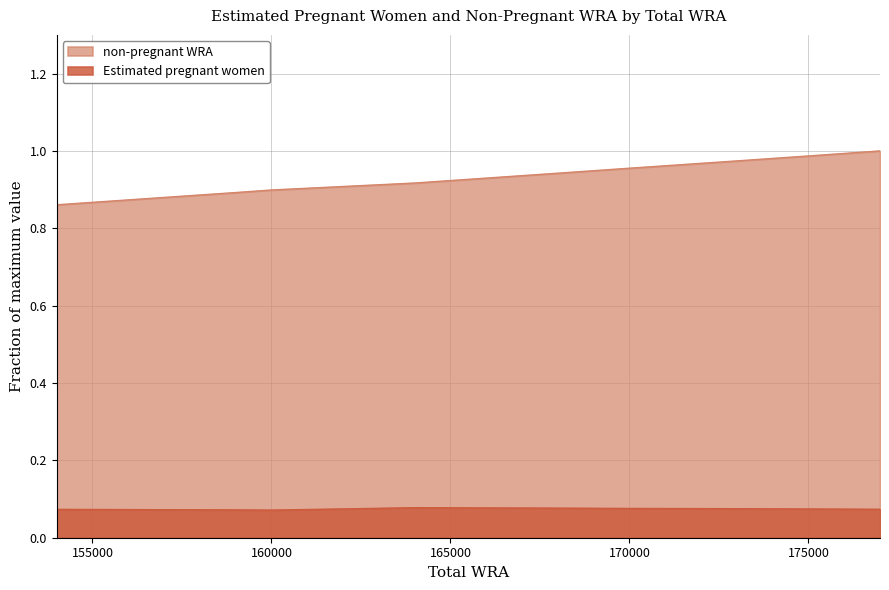

True or false: Estimated pregnant women and non-pregnant WRA cross at least once.

False